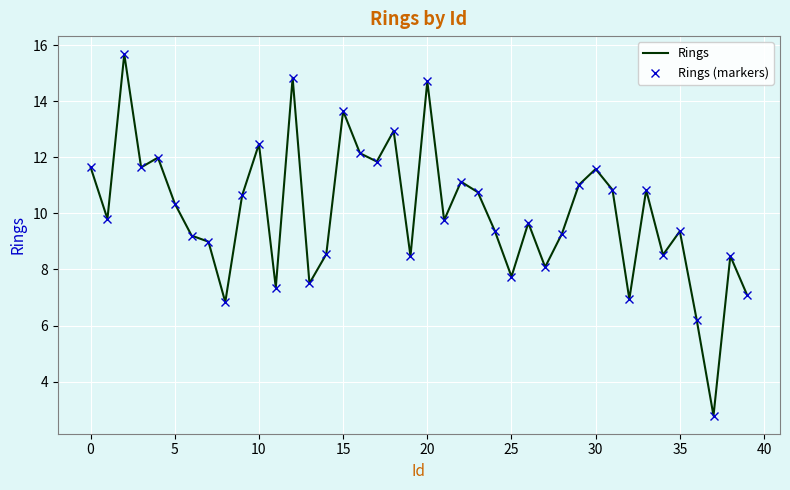

What is the sum of all Rings (markers) values?

400.8